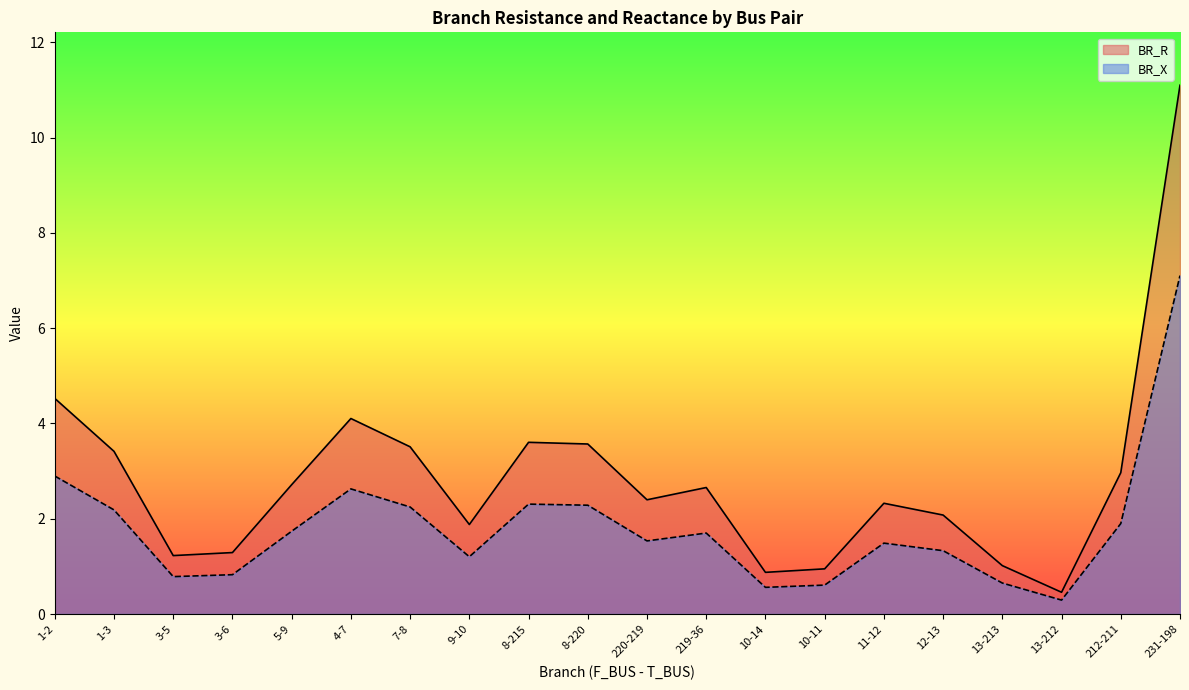

Which label corresponds to the smallest value in the chart?

13-212